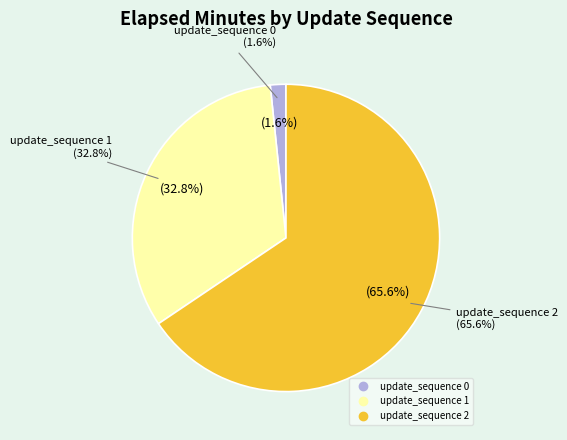

What percentage is the update_sequence 1 slice, to the nearest percent?

33%